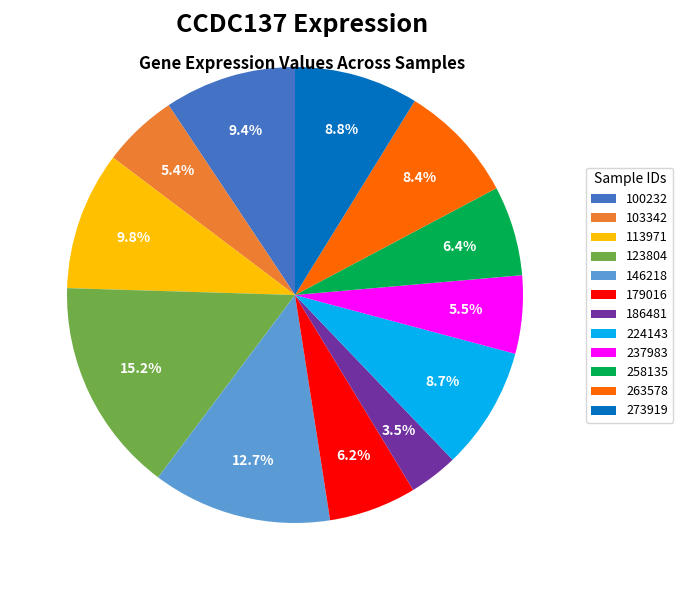

What percentage is NOT represented by 273919?

91.2%